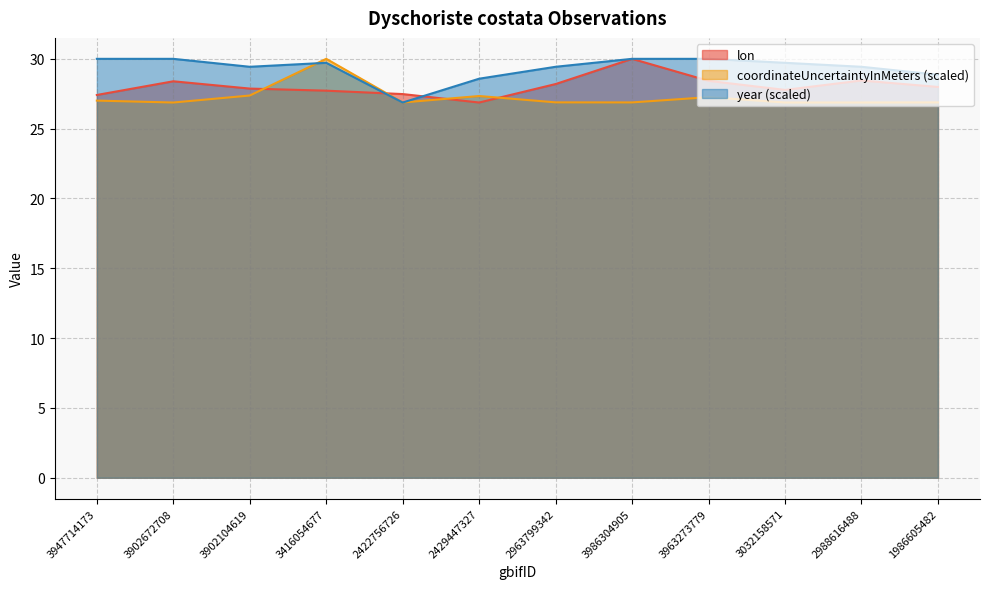

What is the highest value of the coordinateUncertaintyInMeters series?

30.0